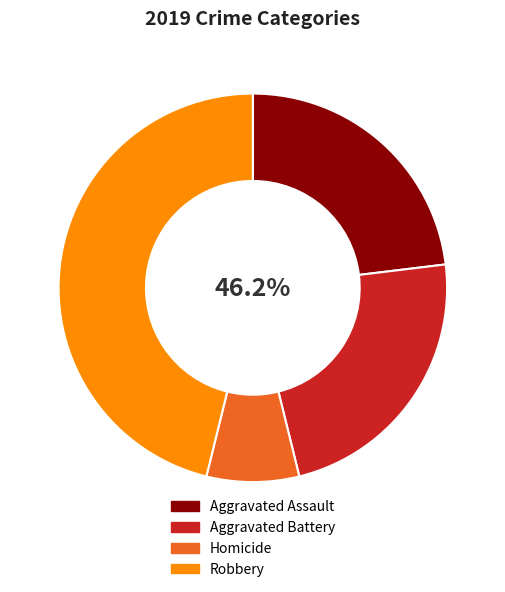

Is it true that Homicide is 18% of the pie?

False